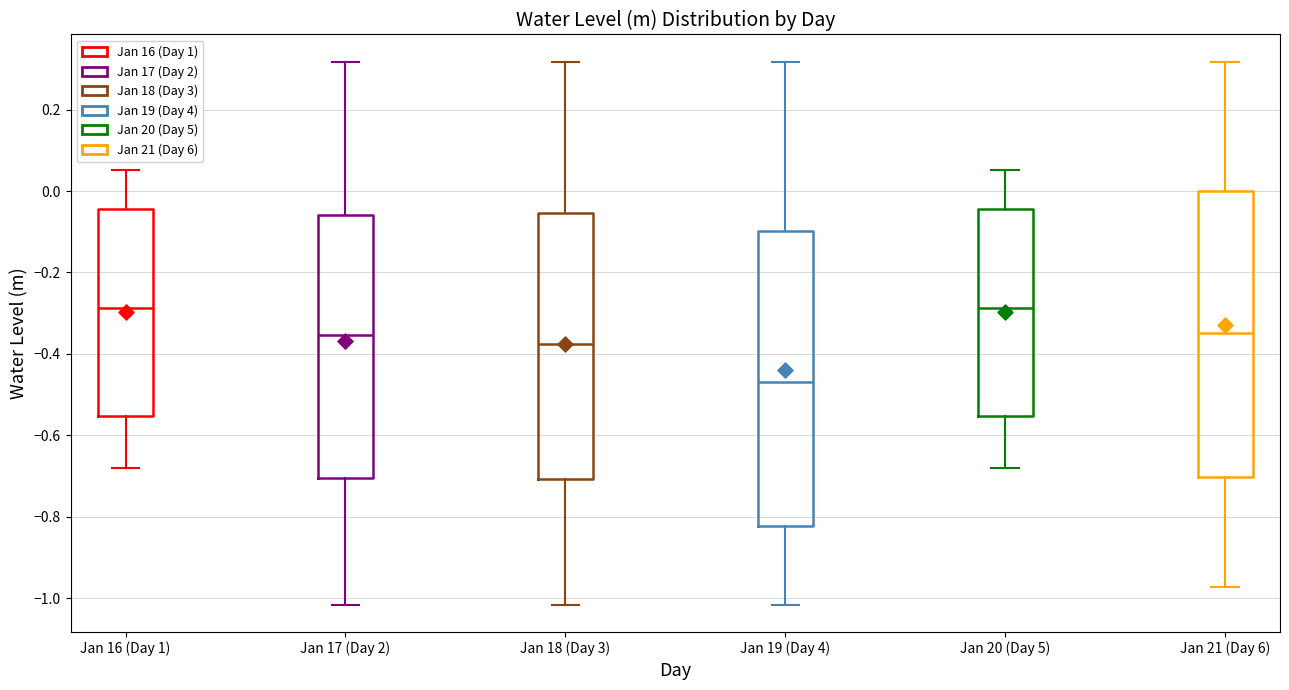

Reading left to right, read every box against the y-axis: the position of its median line, the range the box covers, and the ends of its whiskers. The values are not printed on the chart, so give them approximately, as read against the axis.

Jan 16 (Day 1): median -0.28, box -0.56 to -0.04, whiskers -0.68 to 0.06
Jan 17 (Day 2): median -0.36, box -0.70 to -0.06, whiskers -1.02 to 0.32
Jan 18 (Day 3): median -0.38, box -0.70 to -0.06, whiskers -1.02 to 0.32
Jan 19 (Day 4): median -0.46, box -0.82 to -0.10, whiskers -1.02 to 0.32
Jan 20 (Day 5): median -0.28, box -0.56 to -0.04, whiskers -0.68 to 0.06
Jan 21 (Day 6): median -0.34, box -0.70 to 0.00, whiskers -0.98 to 0.32